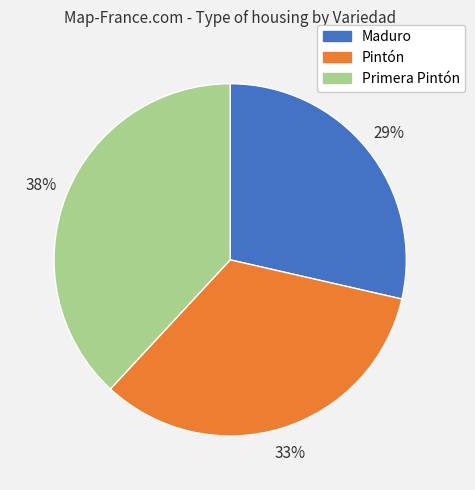

To the nearest percent, what is the difference between the Pintón and Primera Pintón slice percentages?

5%